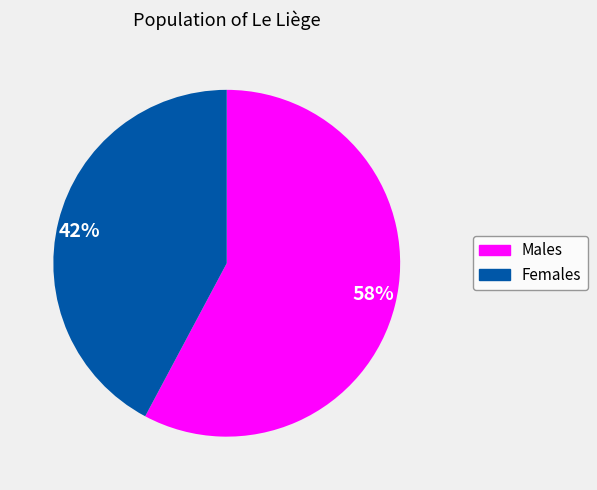

Rank the categories by value from lowest to highest.

Females, Males